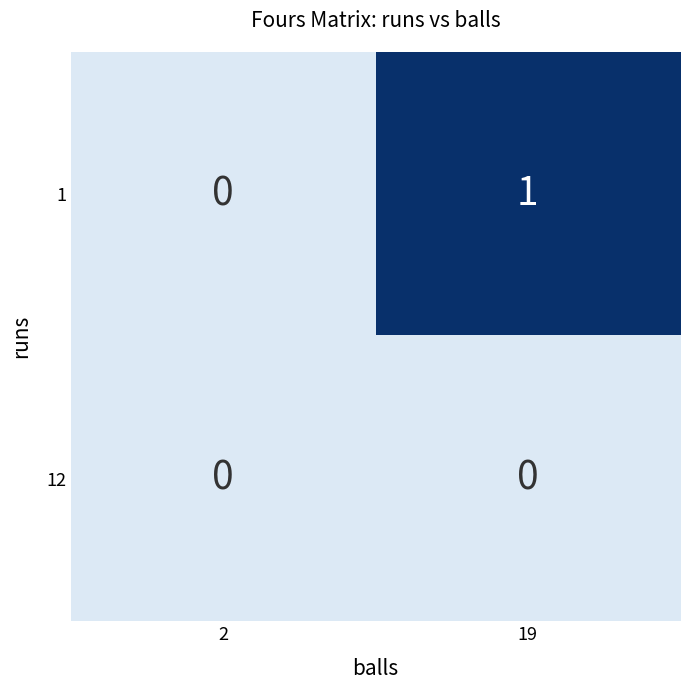

Rank the series by their average value, from highest to lowest.

1, 12